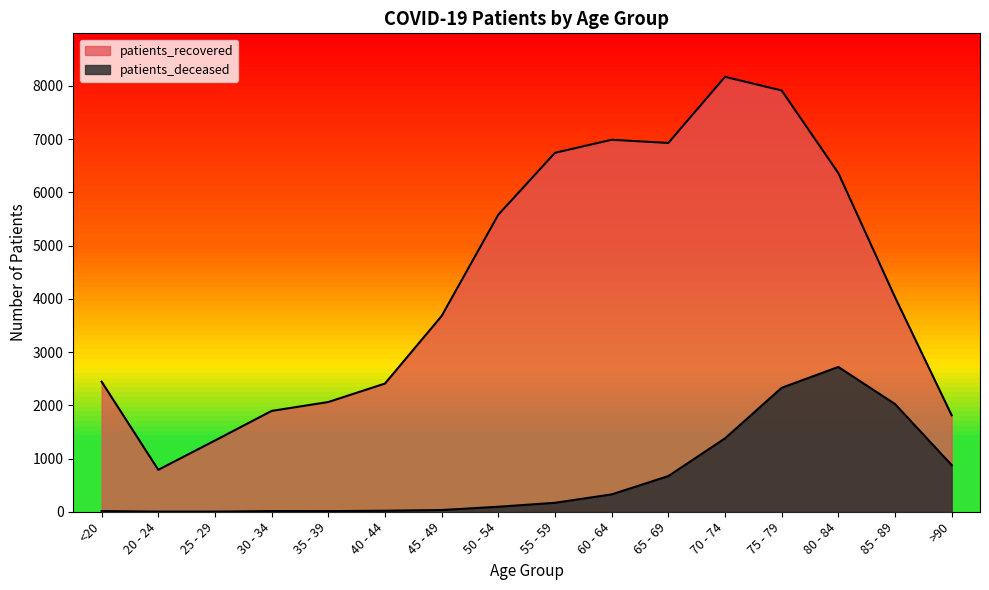

Where is patients_recovered nearest to the value 4478?

85 - 89